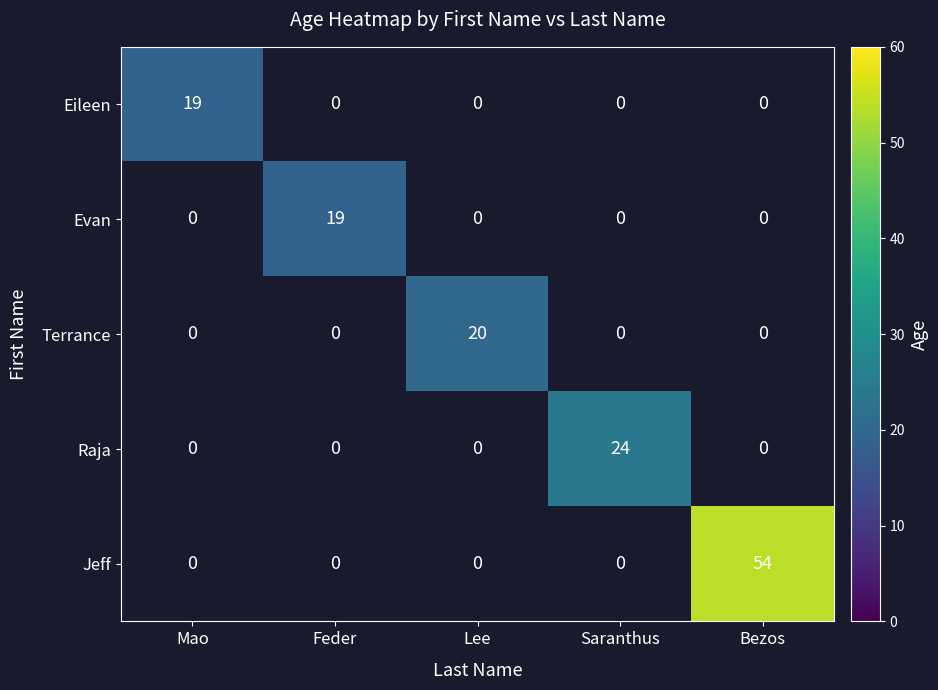

The value of Jeff at Bezos is 91. True or false?

False